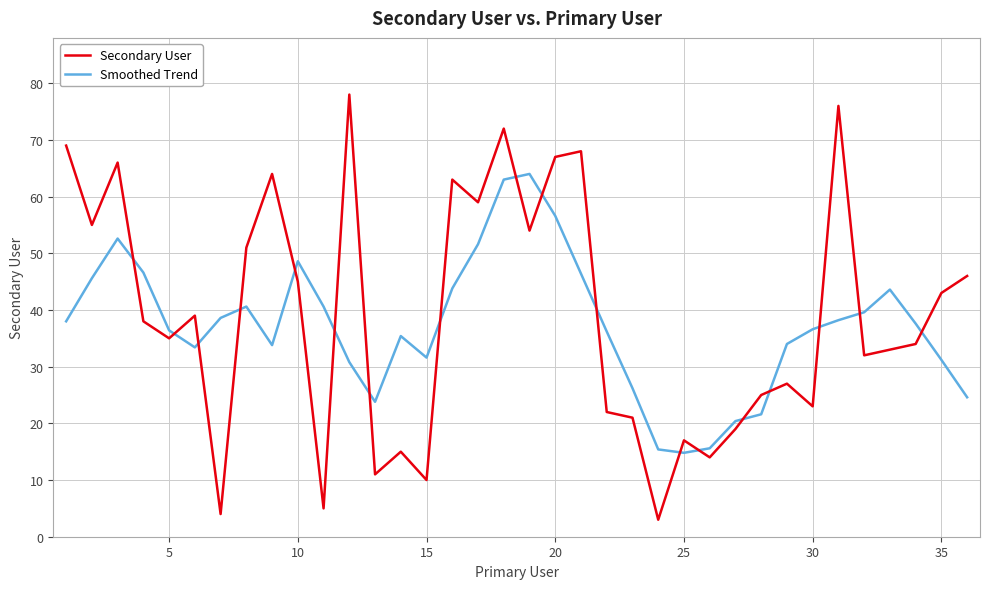

List the series in order of their overall mean, highest first.

Secondary User, Smoothed Trend